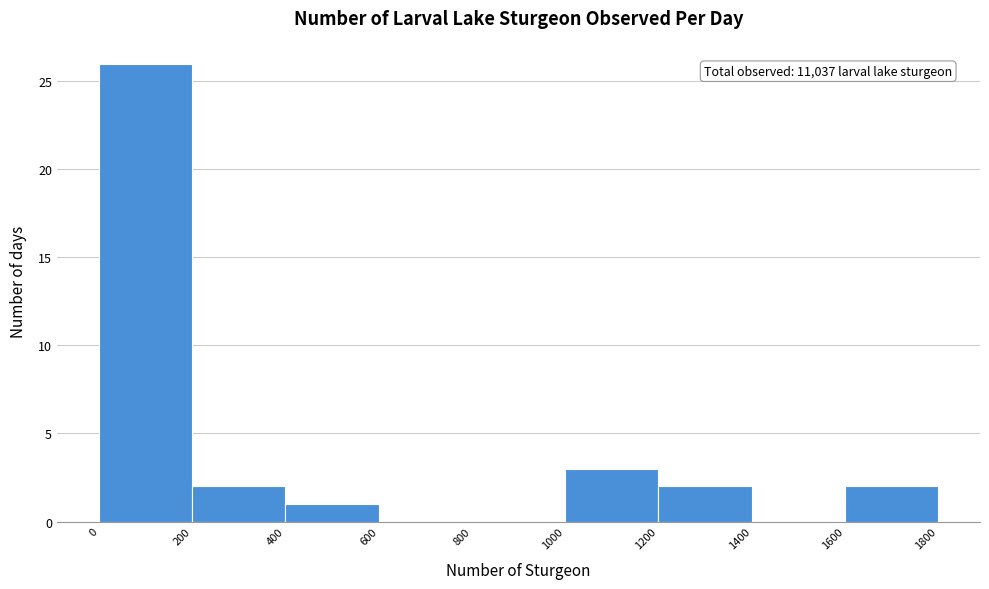

Which range on the x-axis has the tallest bar?

0 to 200